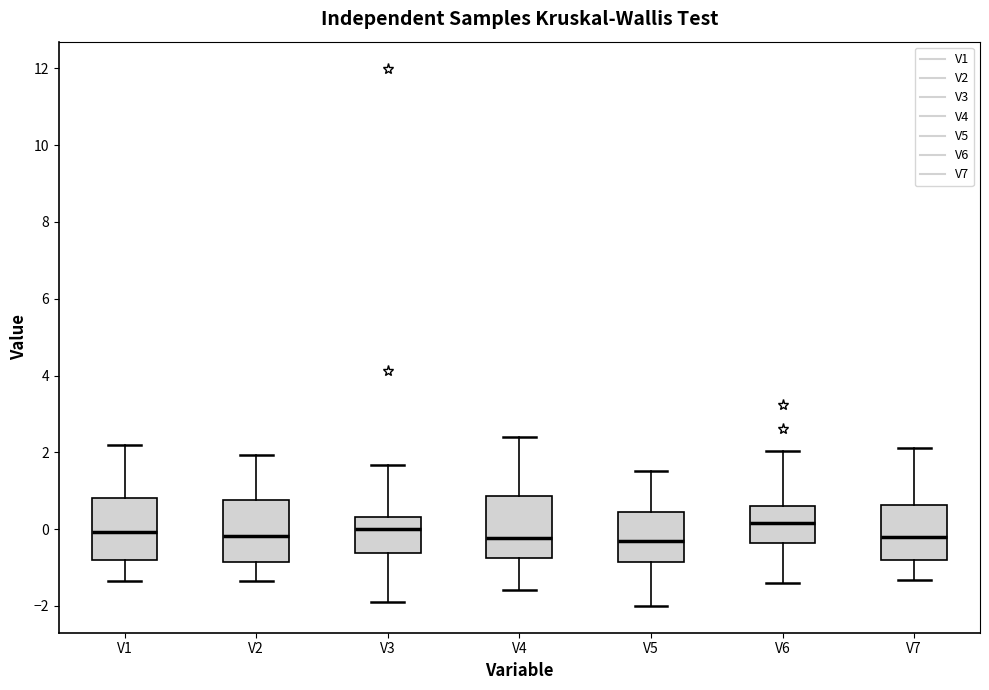

Reading left to right, transcribe this box plot: for each box, give where its median line is, the range the box spans, and where its two whiskers end, as read against the y-axis. The values are not printed on the chart, so give them approximately, as read against the axis.

V1: median 0.0, box -0.8 to 0.8, whiskers -1.4 to 2.2
V2: median -0.2, box -0.8 to 0.8, whiskers -1.4 to 2.0
V3: median 0.0, box -0.6 to 0.4, whiskers -2.0 to 1.6
V4: median -0.2, box -0.8 to 0.8, whiskers -1.6 to 2.4
V5: median -0.4, box -0.8 to 0.4, whiskers -2.0 to 1.6
V6: median 0.2, box -0.4 to 0.6, whiskers -1.4 to 2.0
V7: median -0.2, box -0.8 to 0.6, whiskers -1.4 to 2.2